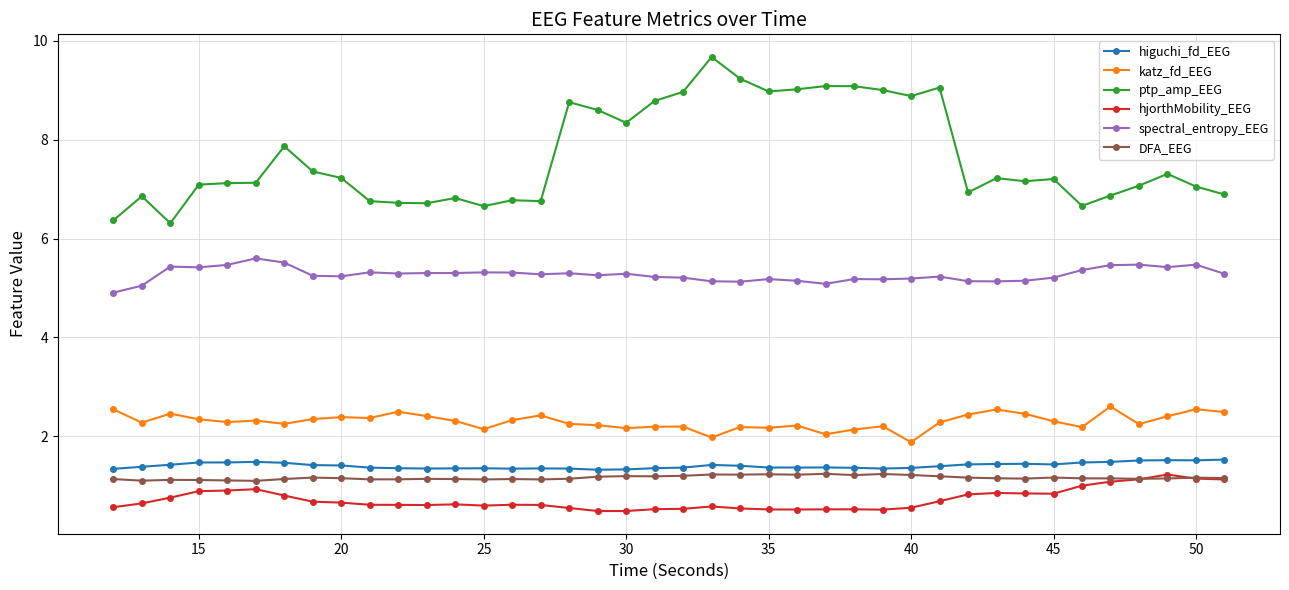

What are all the series names shown in the legend?

higuchi_fd_EEG, katz_fd_EEG, ptp_amp_EEG, hjorthMobility_EEG, spectral_entropy_EEG, DFA_EEG